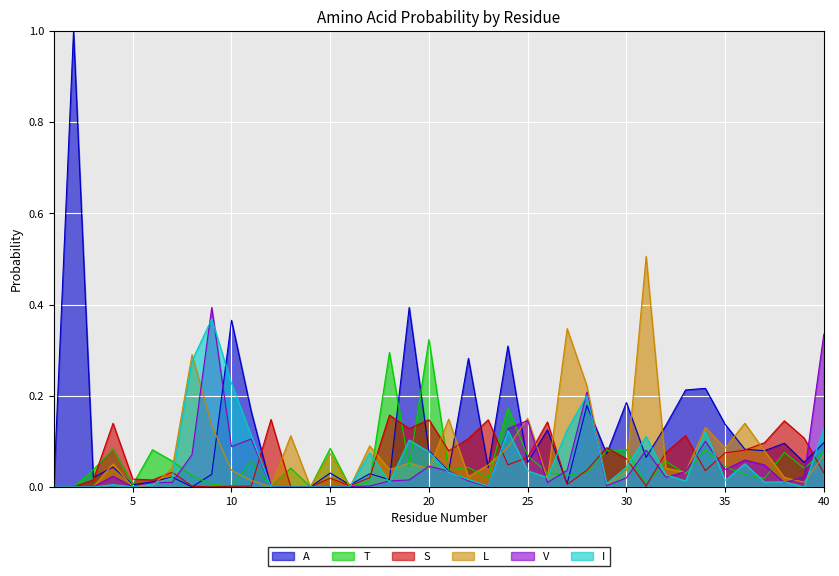

The value of A at 1 is 0.0. True or false?

True